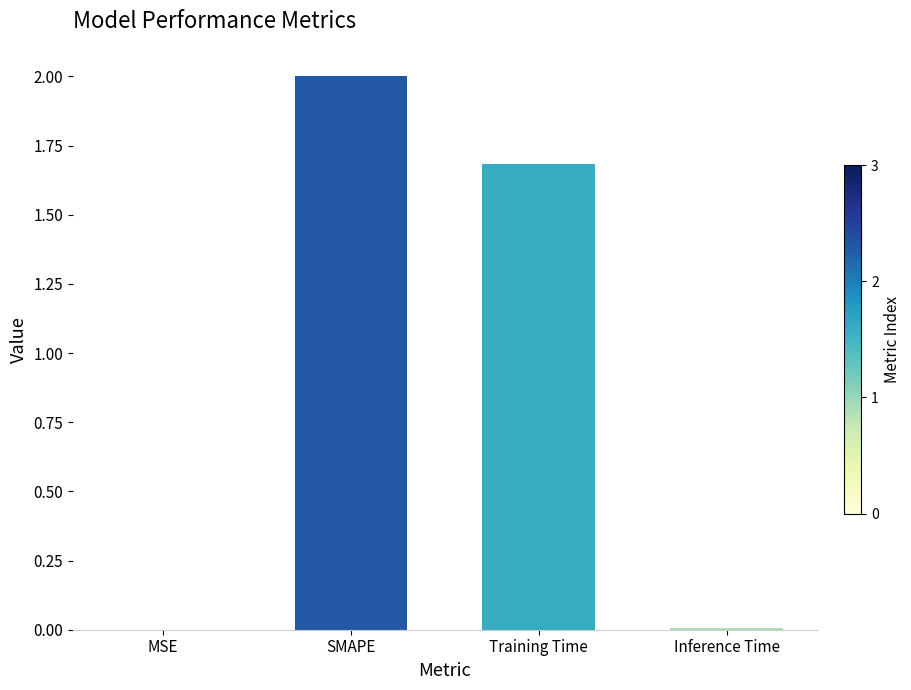

Are the bars horizontal?

No